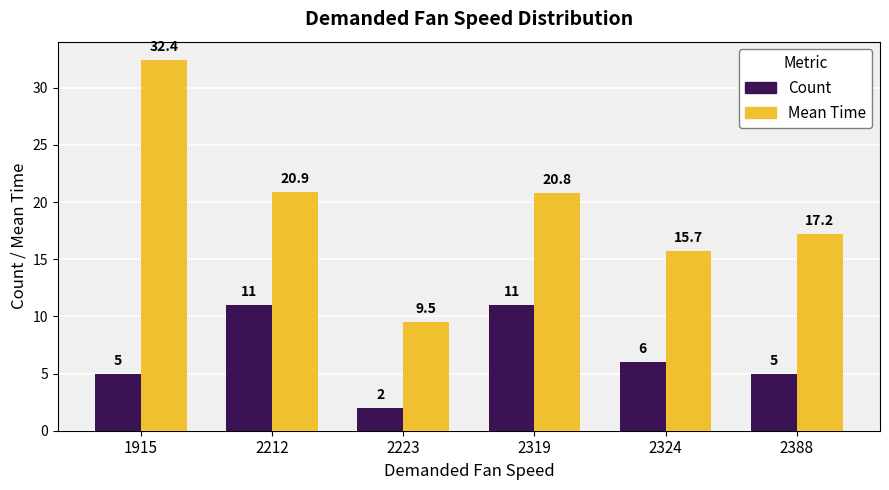

What is the value of the Count bar at the 2nd from the left?

11.0